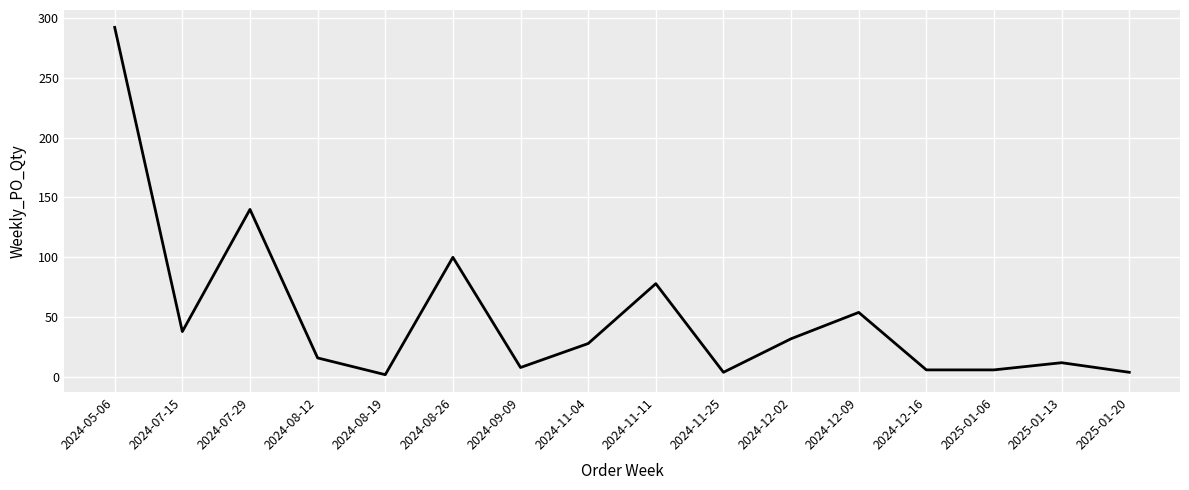

What position from the left is 2024-09-09?

7